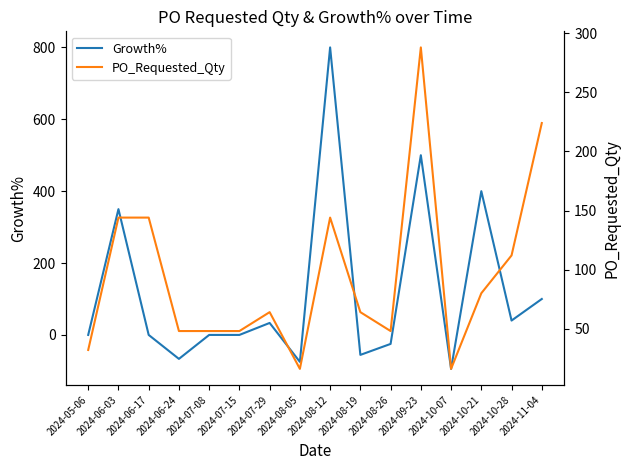

Which series has the largest total across all categories?

Growth%